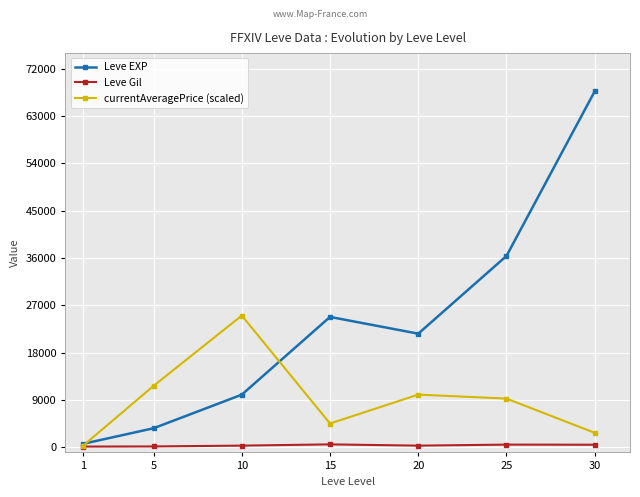

What is the greatest value displayed?

67730